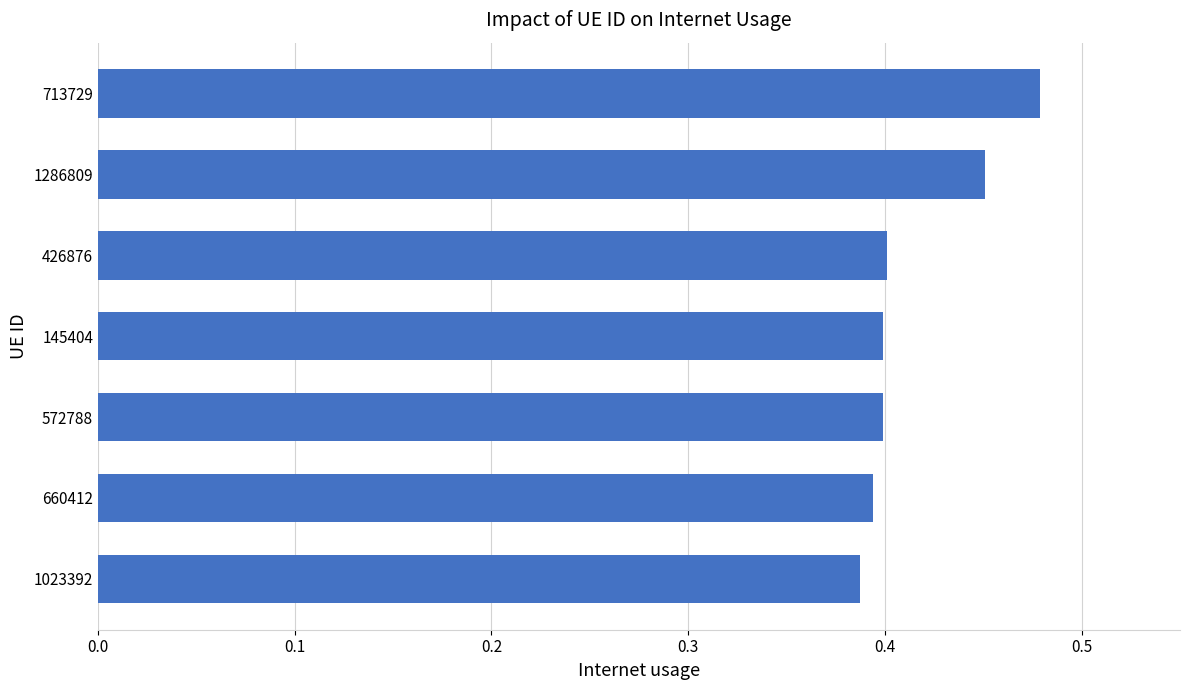

What is the change in value from 572788 to 713729?

+0.1